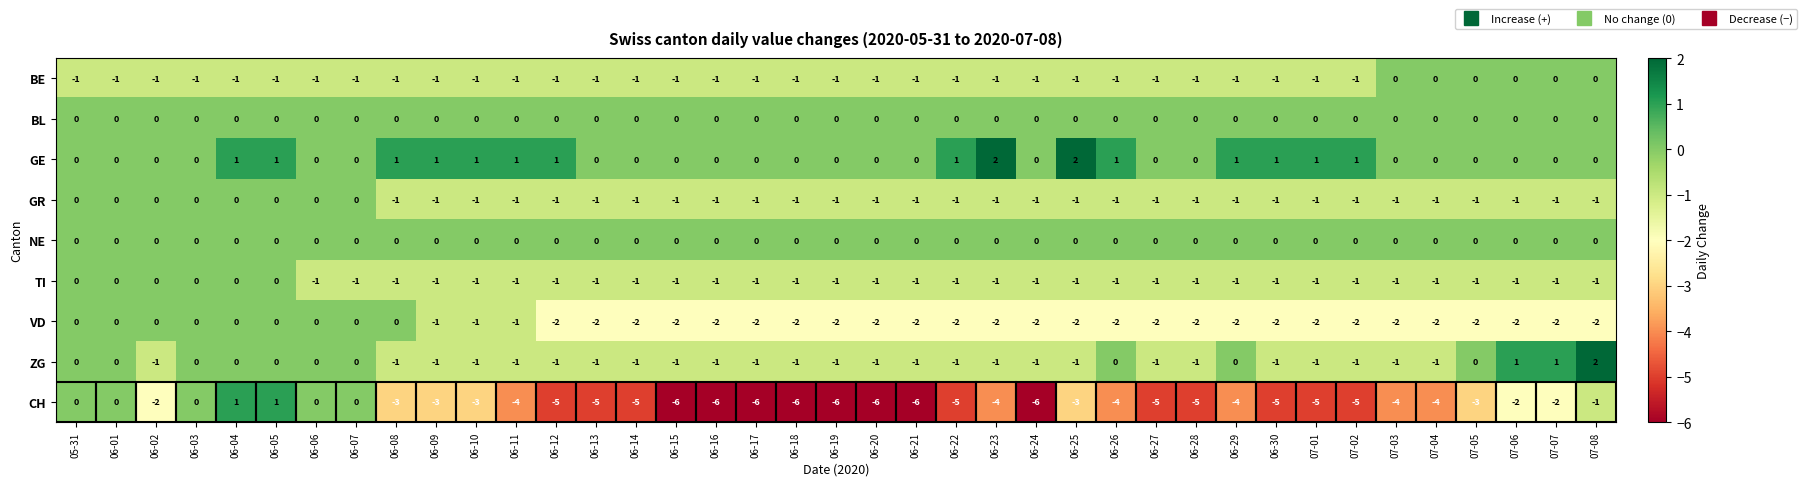

What is the difference between the maximum and second lowest values in the ZG series?

3